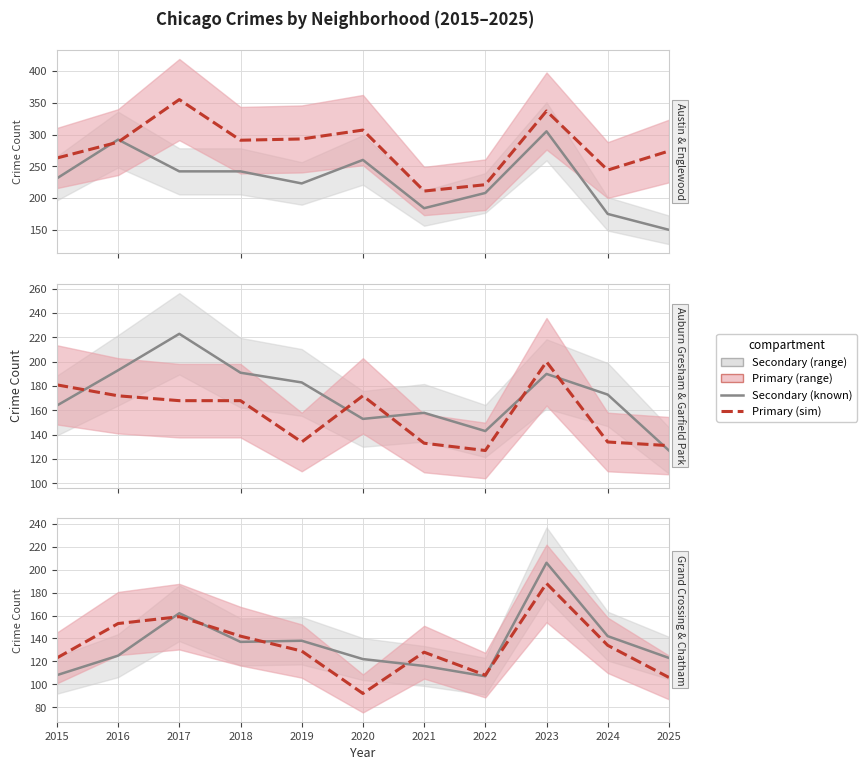

What is the average value of the Chatham series?

135